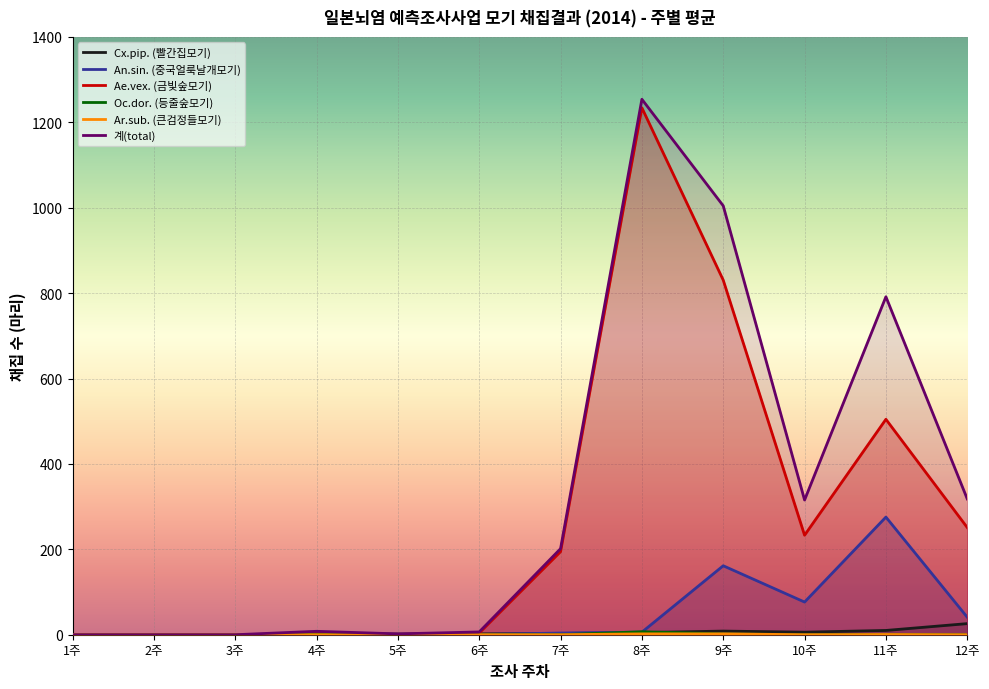

List the series in order of their peak value, highest first.

계(total), Ae.vex. (금빛숲모기), An.sin. (중국얼룩날개모기), Cx.pip. (빨간집모기), Oc.dor. (등줄숲모기), Ar.sub. (큰검정들모기)